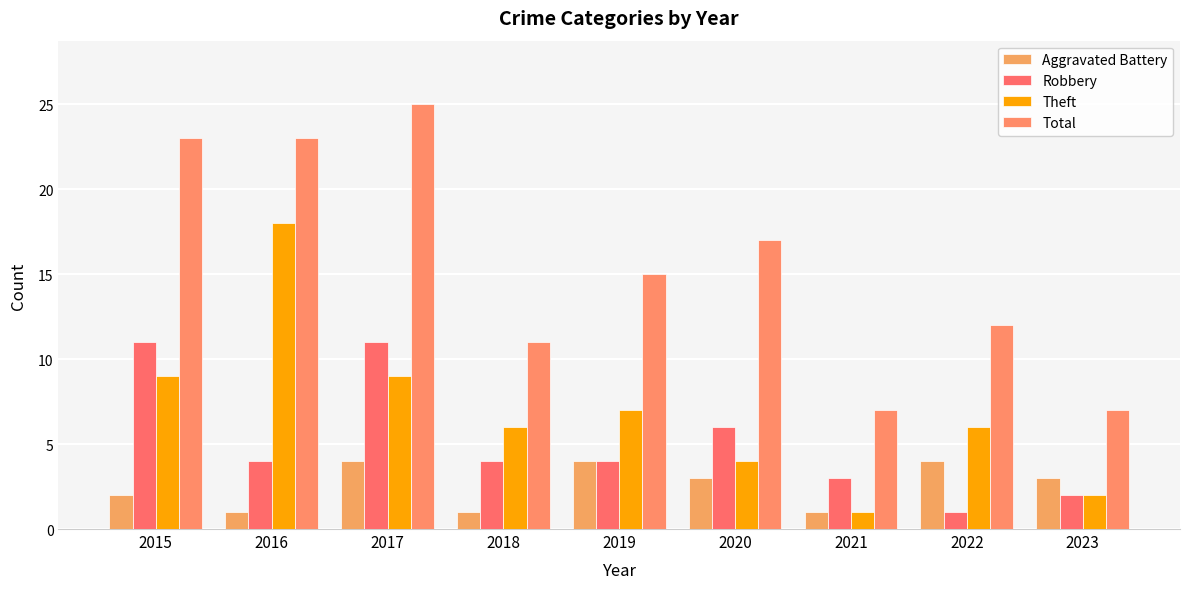

Does the chart contain stacked bars?

No